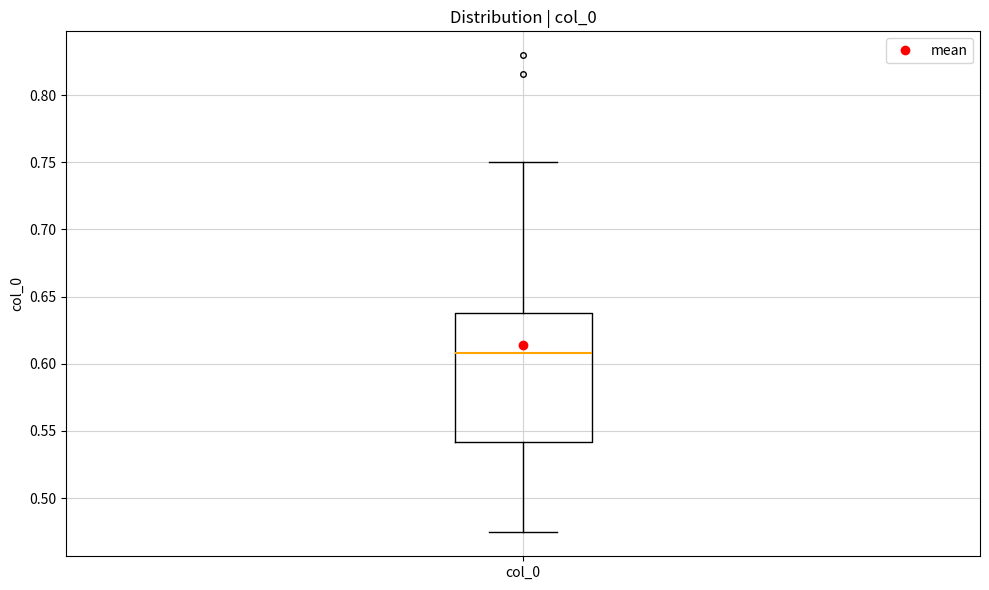

Read this box plot against the y-axis: the position of the median line, the range covered by the box, and the ends of both whiskers. The values are not printed on the chart, so give them approximately, as read against the axis.

median 0.610, box 0.540 to 0.640, whiskers 0.475 to 0.750